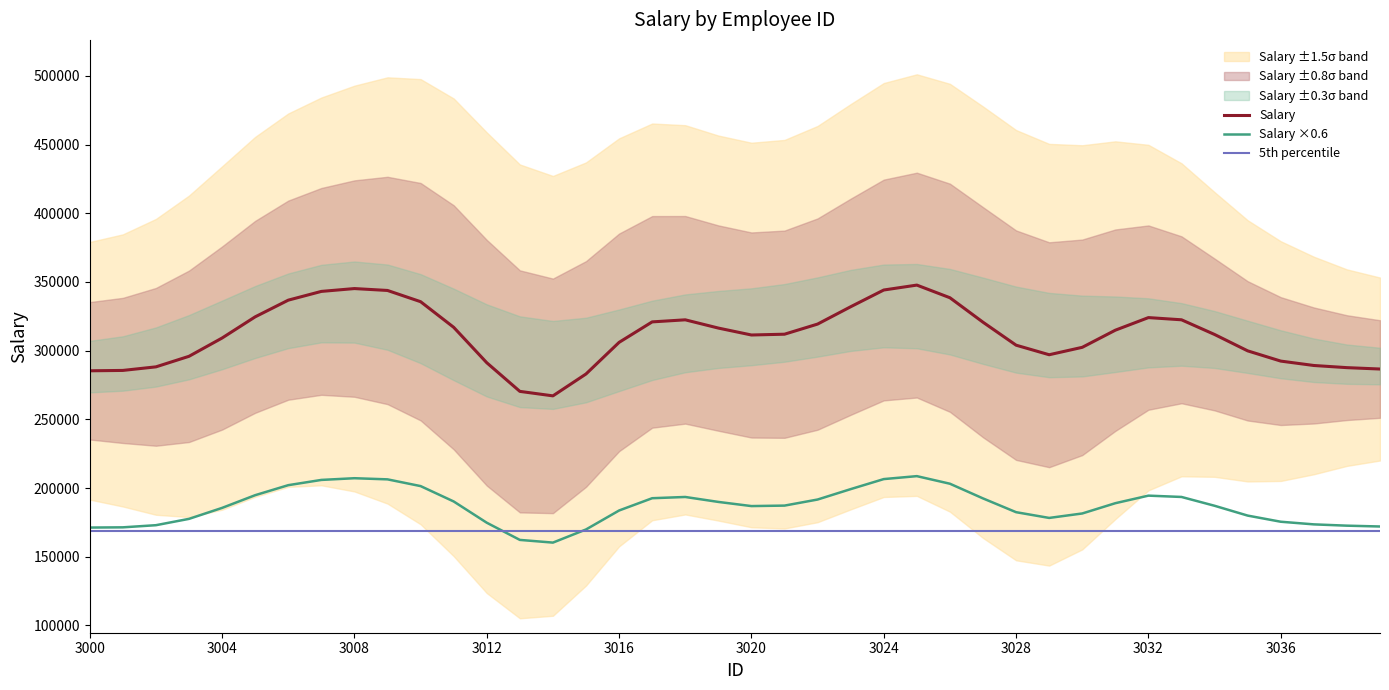

True or false: 5th percentile and Salary intersect in this chart.

False